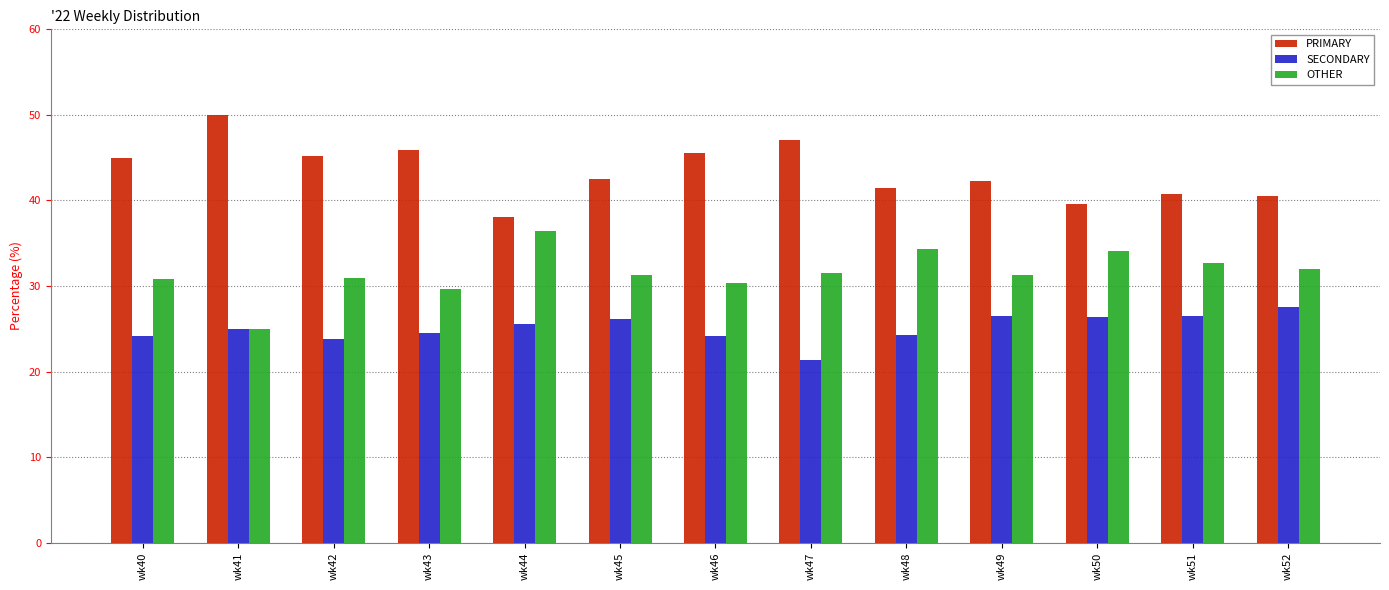

List the series in order of their peak value, highest first.

PRIMARY, OTHER, SECONDARY